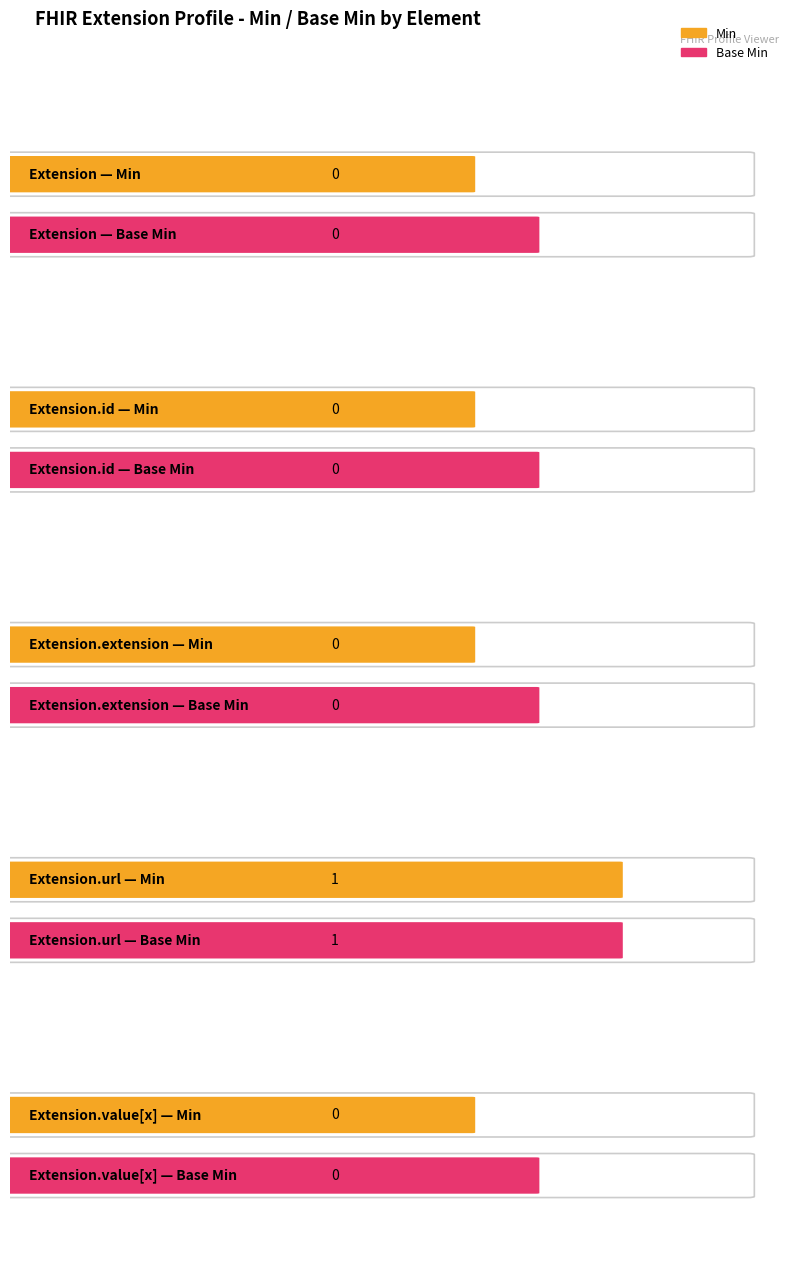

What is the label of the 5th bar from the right?

Extension